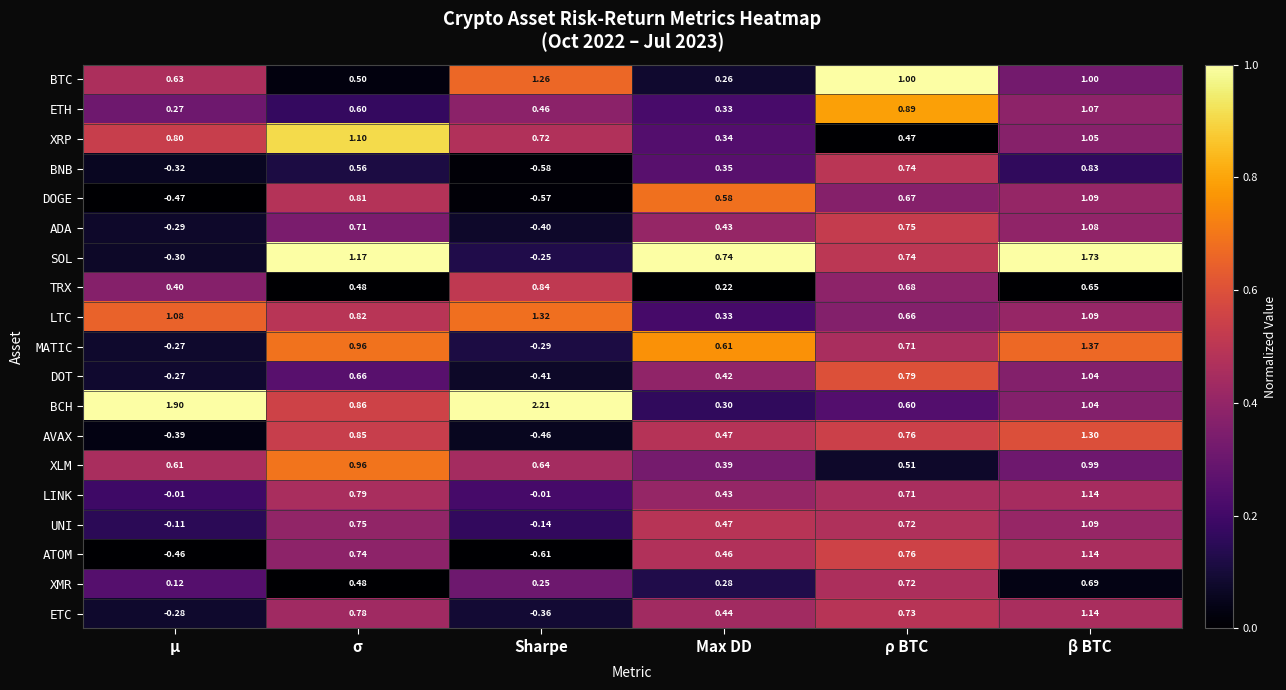

Which series has the widest spread of values?

SOL